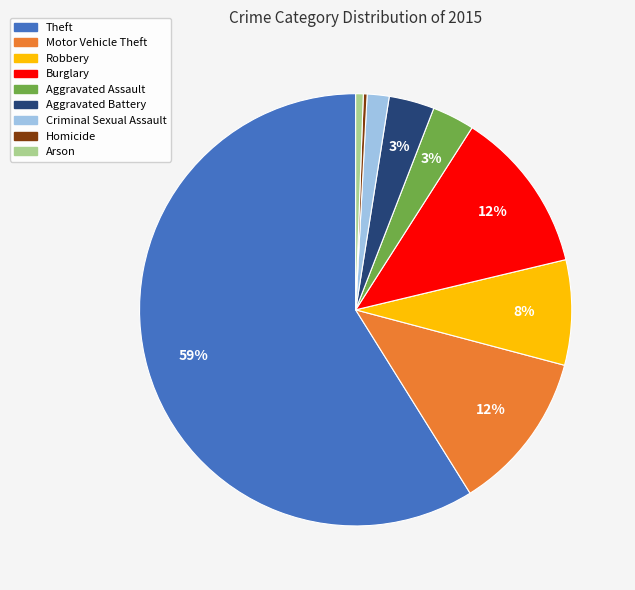

To the nearest percent, what is the difference between the largest and smallest slice percentages?

59%